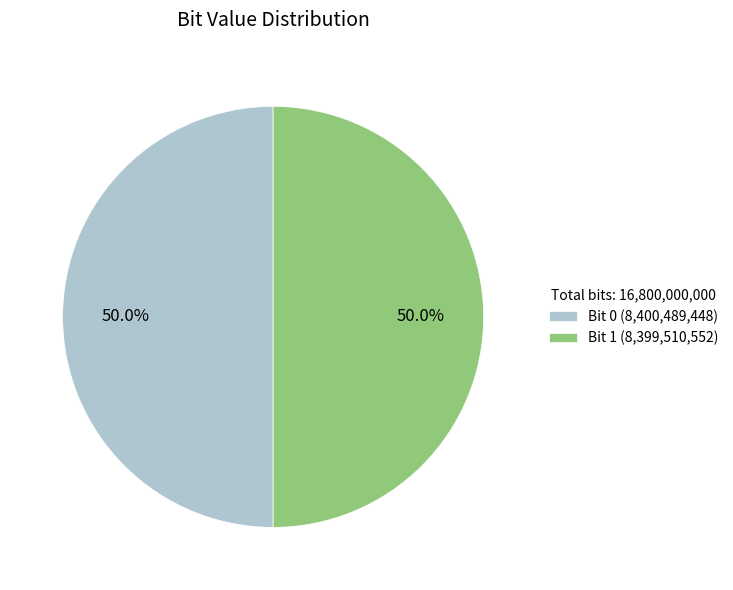

Combined, do Bit 0 (8,400,489,448) and Bit 1 (8,399,510,552) account for over 50%?

Yes